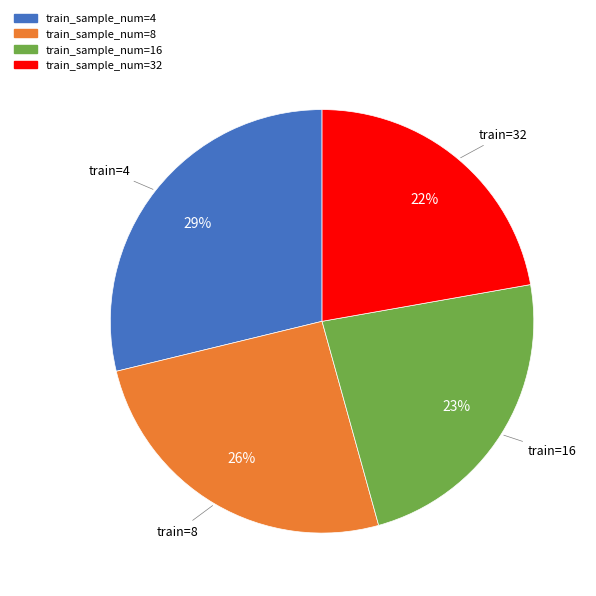

Do train_sample_num=16 and train_sample_num=32 together represent more than half of the pie?

No